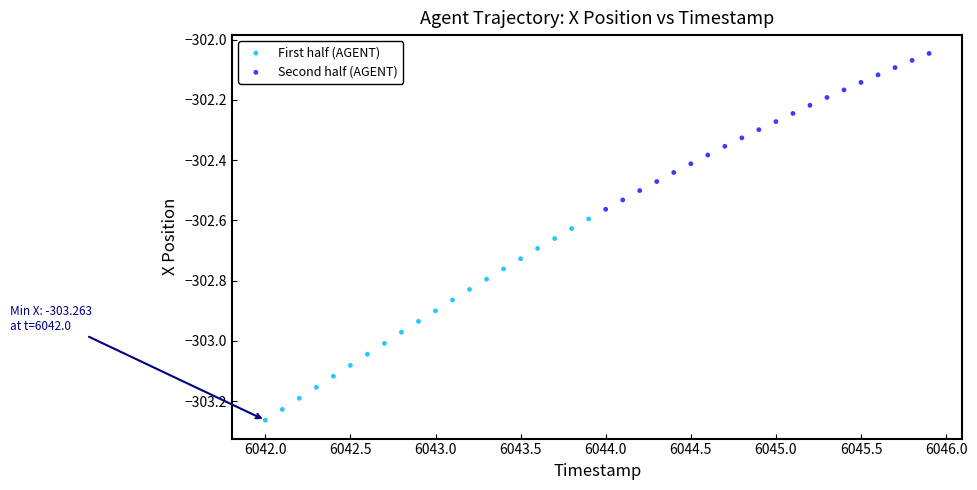

Which series reaches the maximum Y coordinate?

Second half (AGENT)